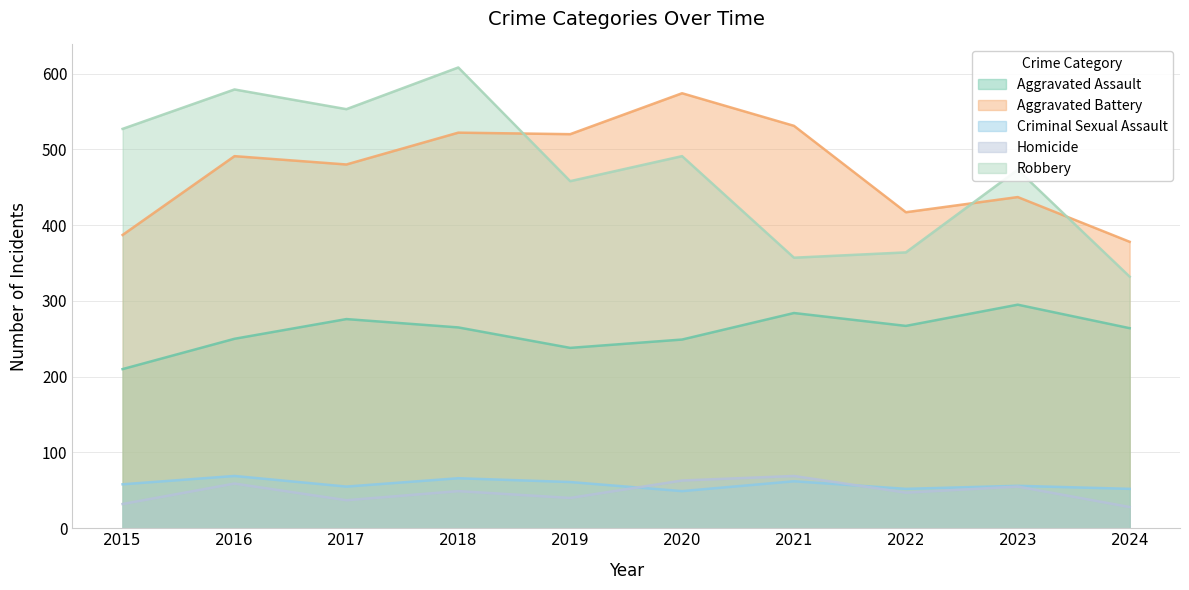

True or false: Aggravated Battery and Aggravated Assault cross at least once.

False